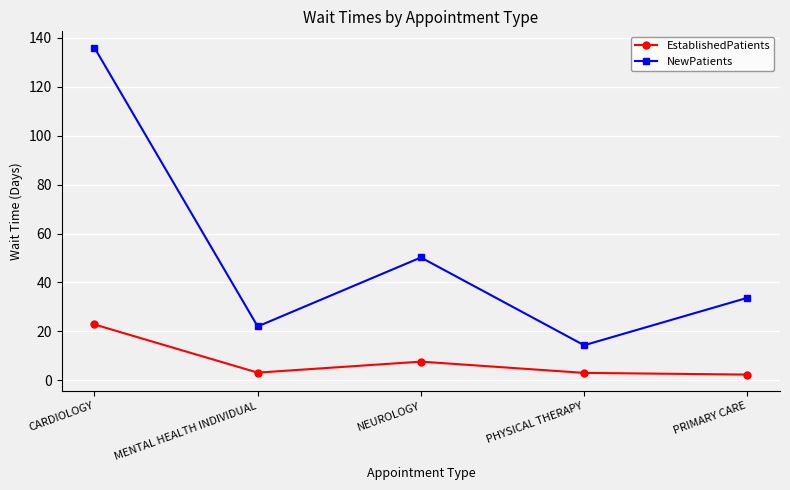

True or false: NewPatients has a value of 31.0 at NEUROLOGY.

False